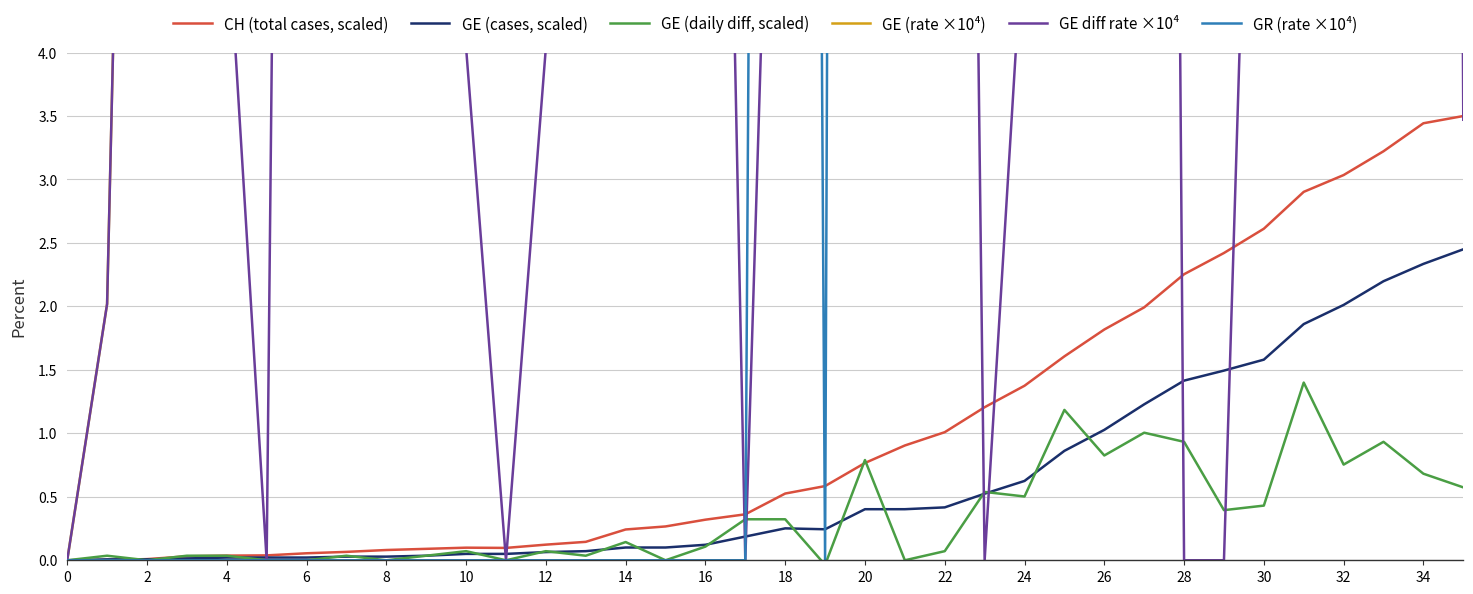

At how many categories does at least one series exceed 32?

30